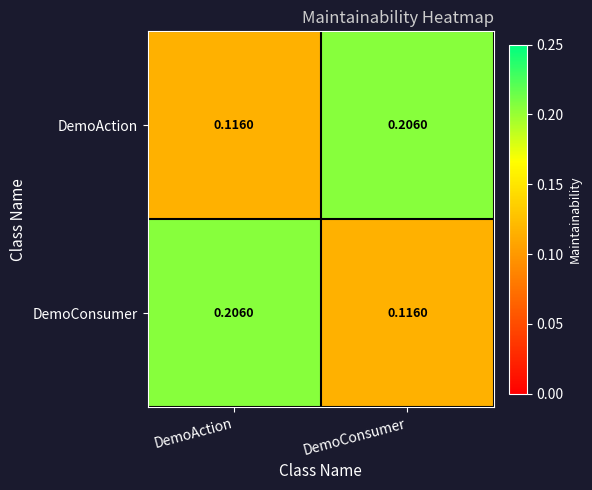

At which label does DemoAction reach its peak?

DemoConsumer